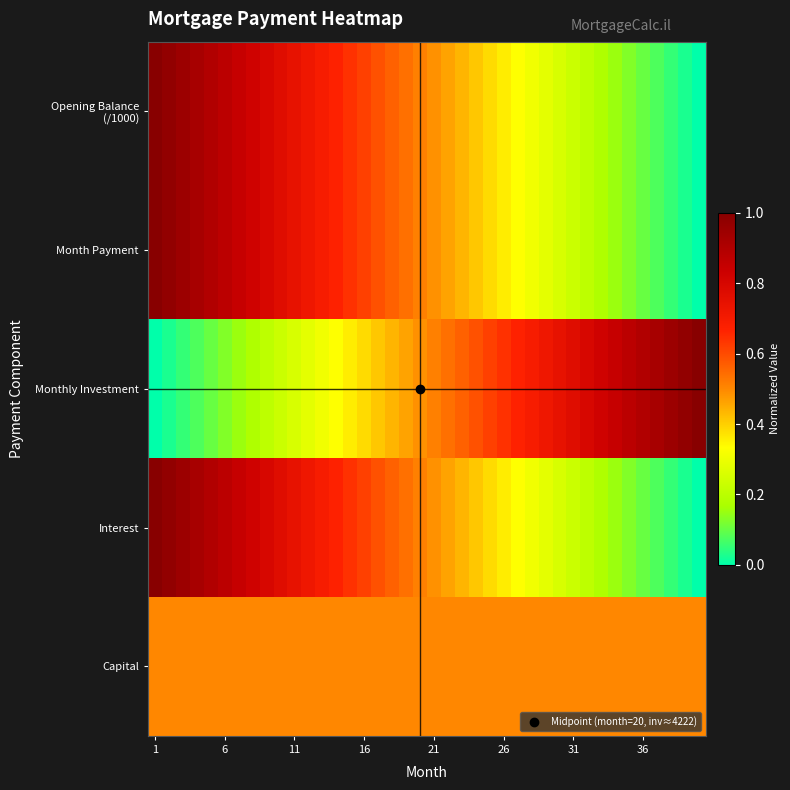

At how many categories does at least one series exceed 0?

40